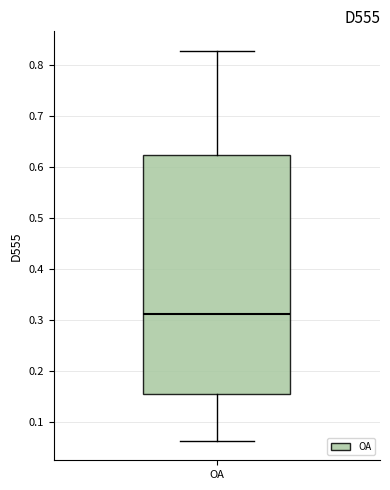

Where is the upper edge of the box for OA on the y-axis? The values are not printed on the chart, so give them approximately, as read against the axis.

0.62